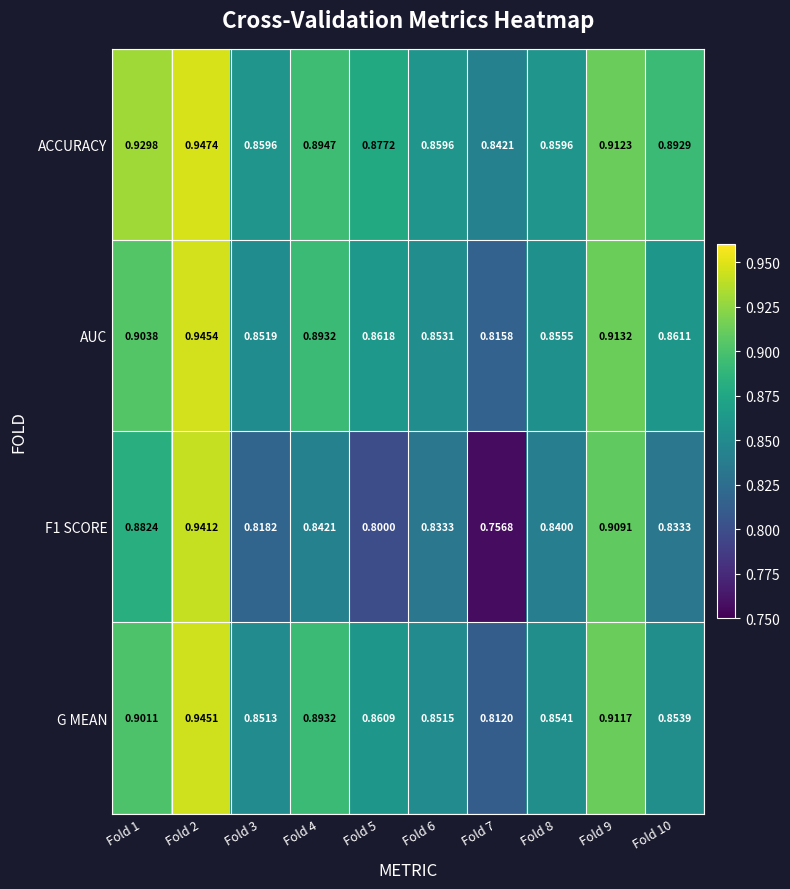

At which category does the chart reach its peak across all series?

Fold 2